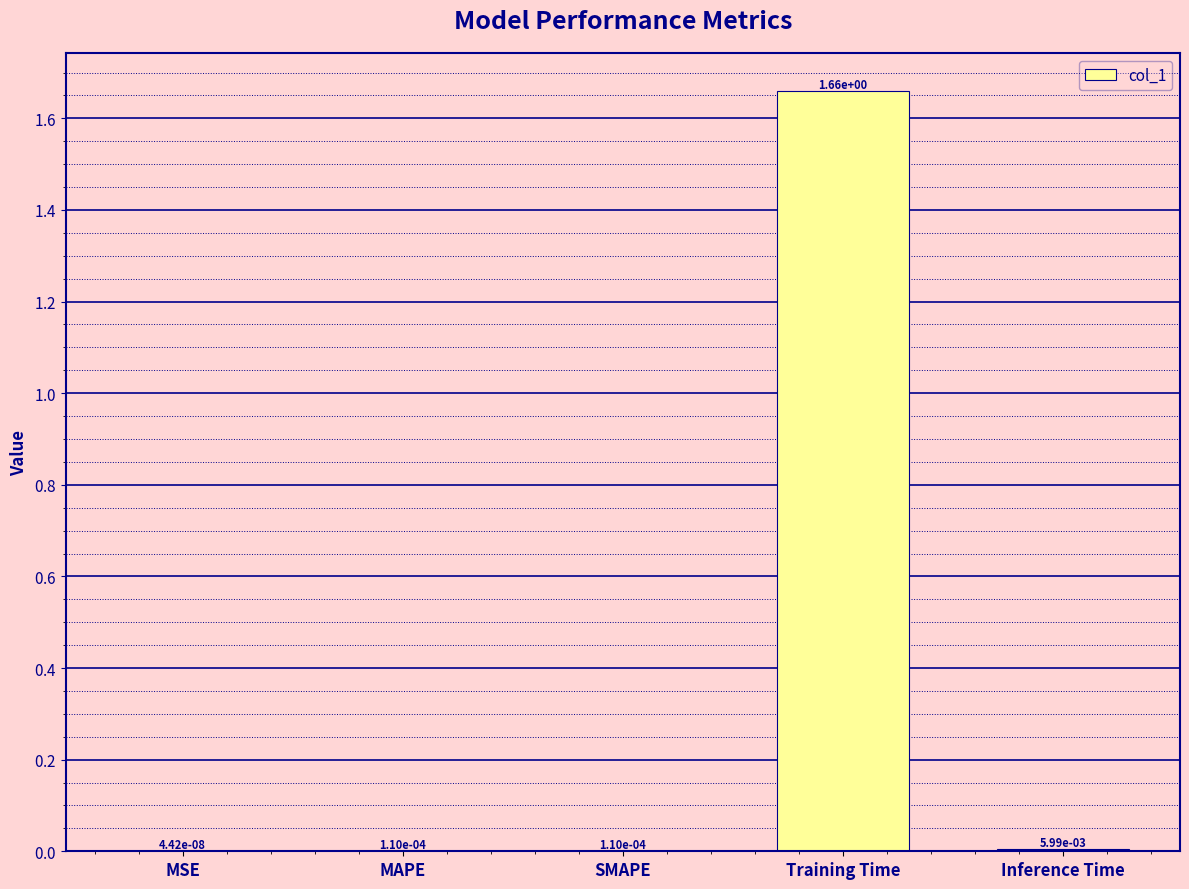

What is the change in value from MSE to Training Time?

+1.7